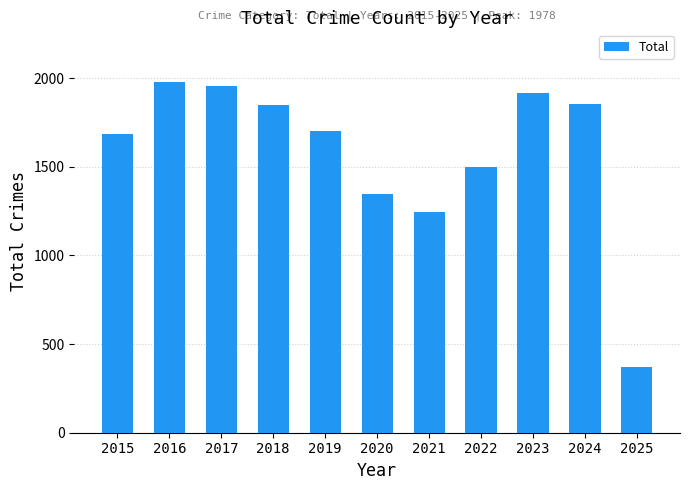

What is the difference between the maximum and minimum values?

1607